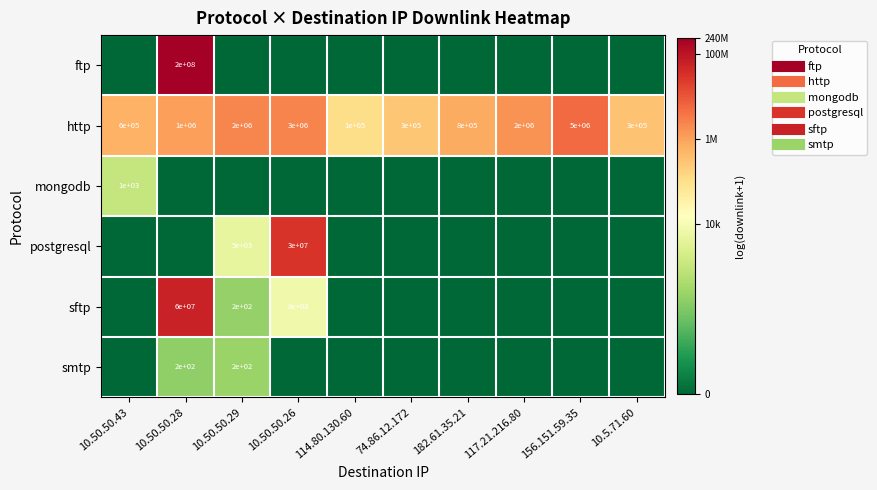

At which label does ftp reach its minimum?

10.50.50.43